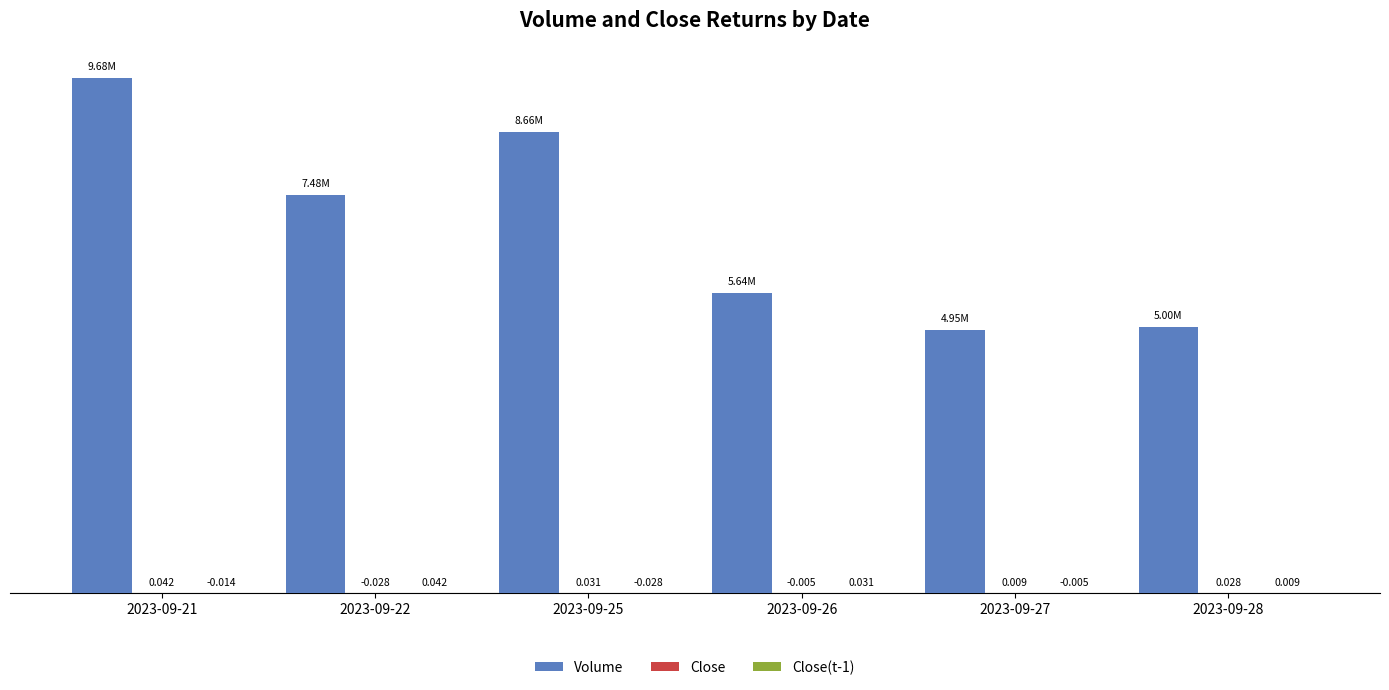

Reading right to left, transcribe all the data shown in this chart.

Volume: 5002300.0	4949850.0	5643800.0	8664100.0	7483800.0	9680200.0
Close: 0.0	0.0	-0.0	0.0	-0.0	0.0
Close(t-1): 0.0	-0.0	0.0	-0.0	0.0	-0.0